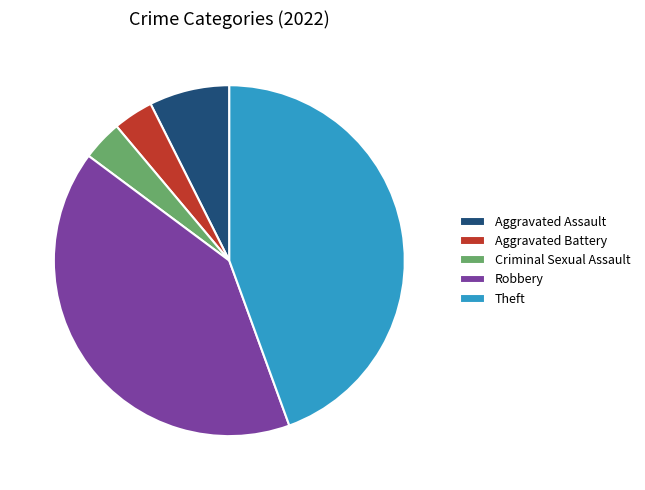

Is the sum of Criminal Sexual Assault and Theft greater than half?

No